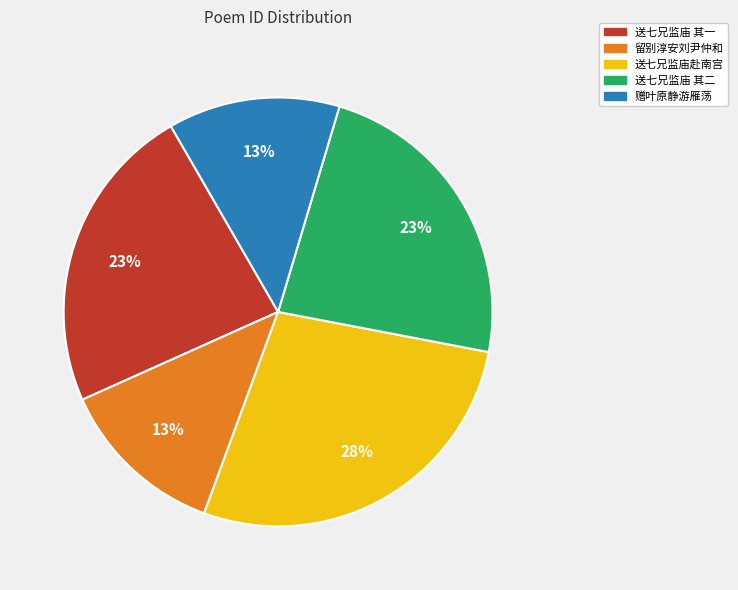

Between 赠叶原静游雁荡 and 送七兄监庙赴南宫, which is larger?

送七兄监庙赴南宫